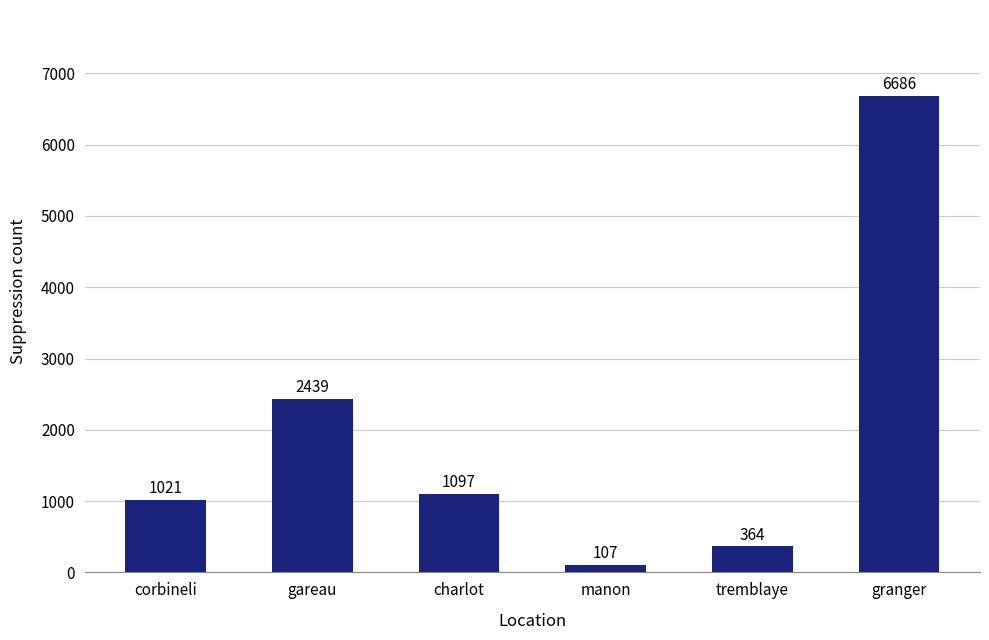

What is the label of the 1st bar from the right?

granger